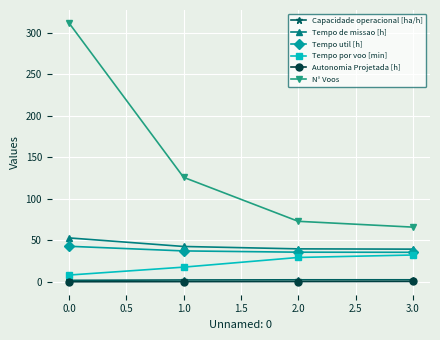

How many data points does each series have?

4